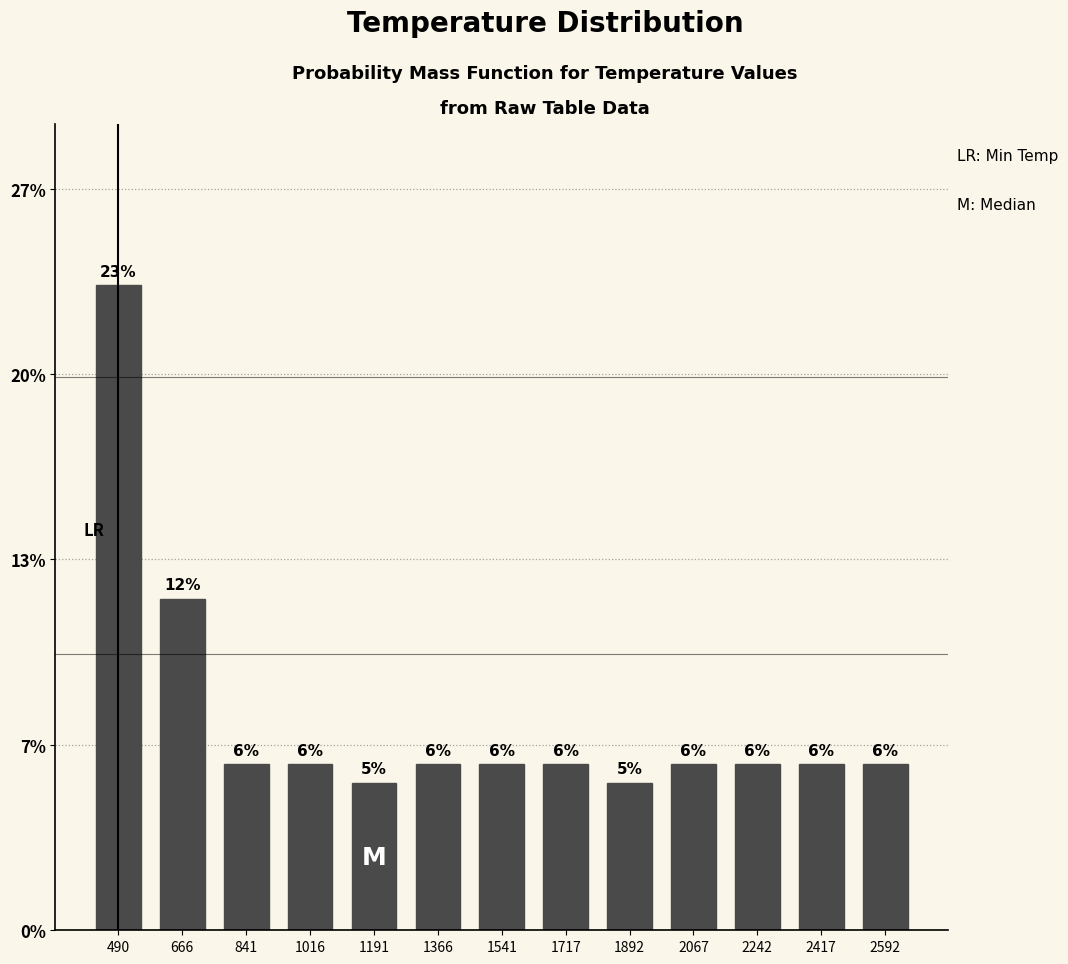

Does the chart contain any negative values?

No